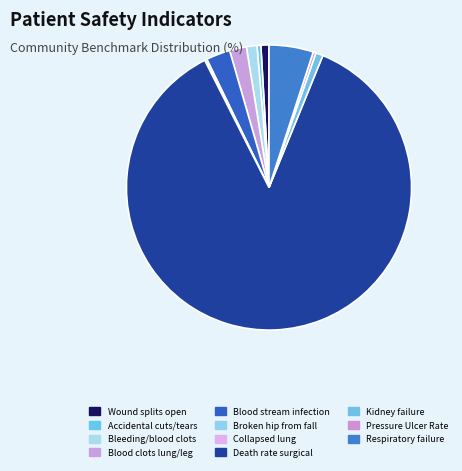

Is there a majority slice in this chart?

Yes